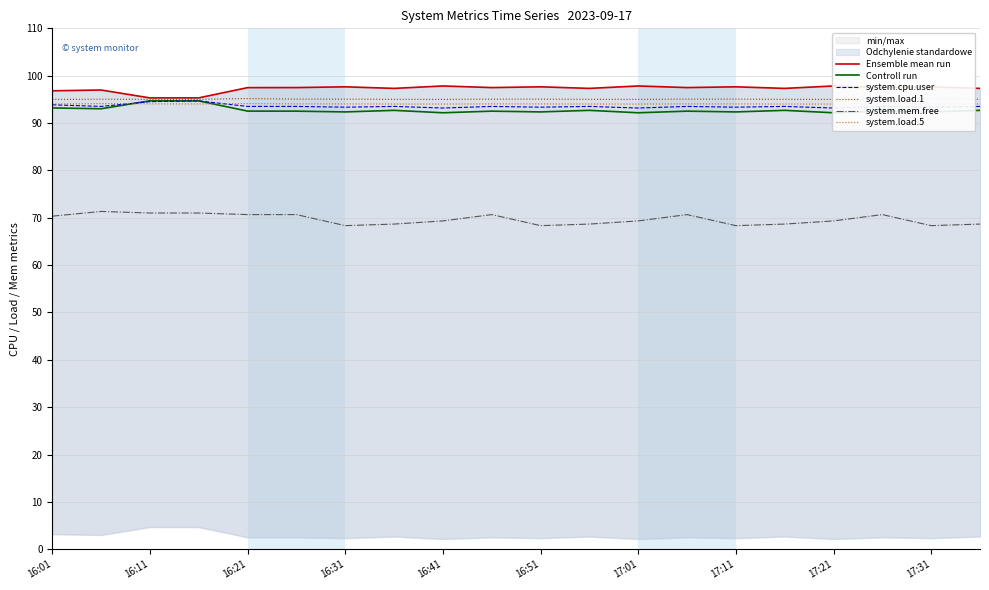

What are all the series names shown in the legend?

Ensemble mean run, Controll run, system.cpu.user, system.load.1, system.mem.free, system.load.5